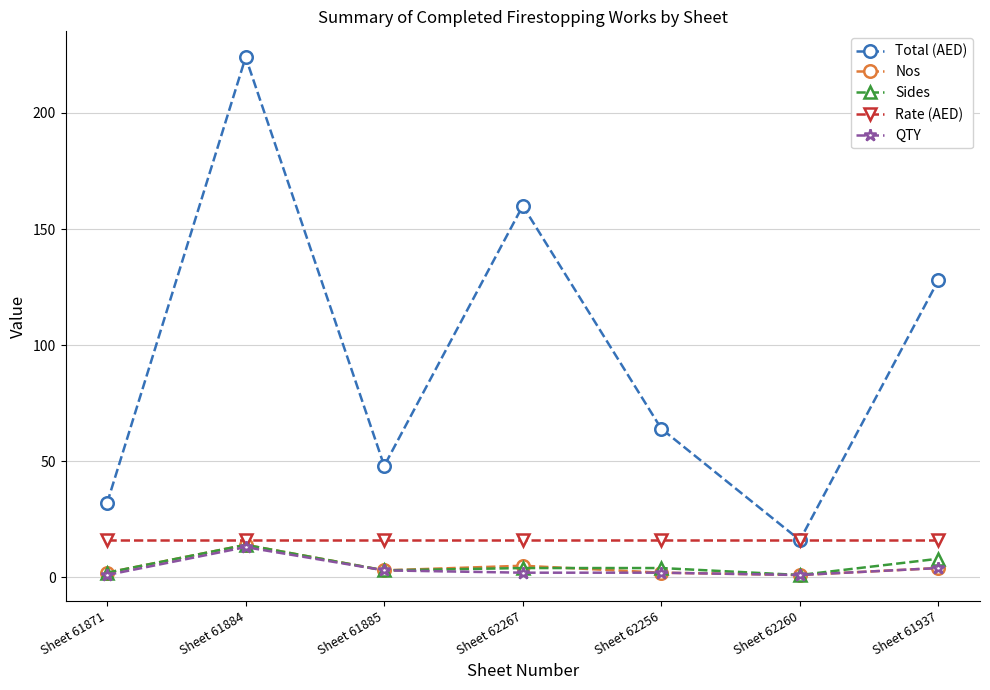

True or false: Total (AED) and Sides intersect in this chart.

False